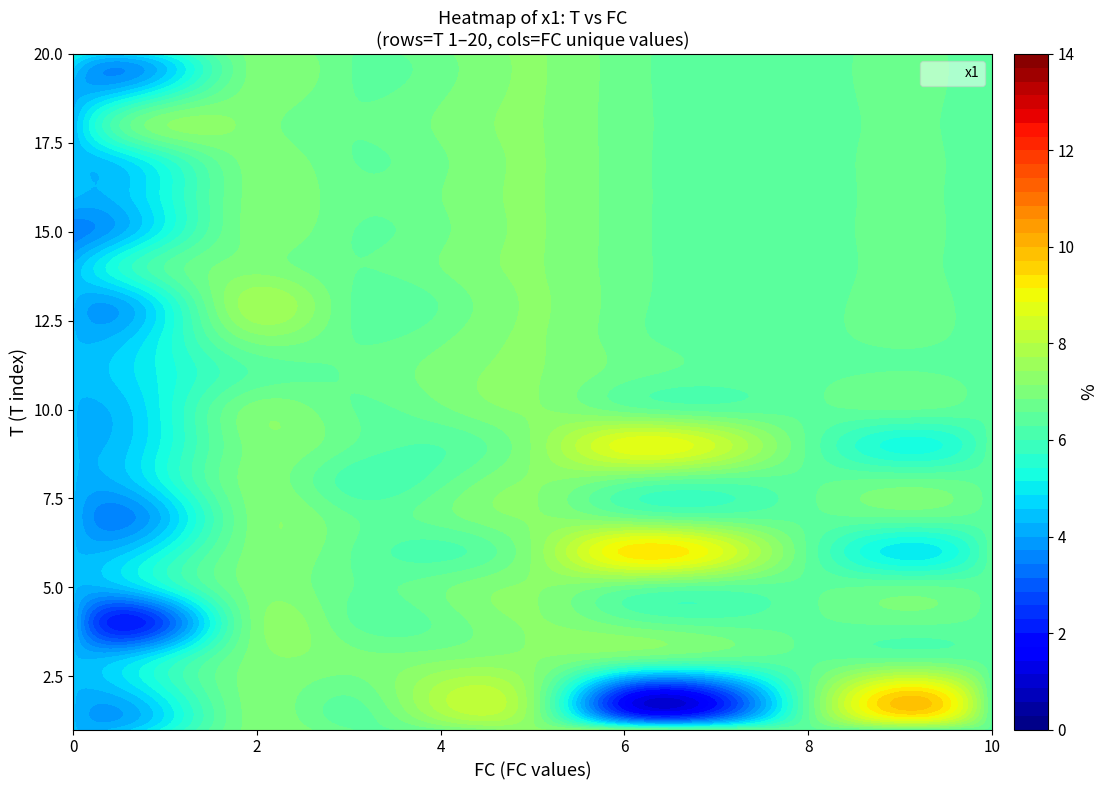

How many values in the x1 series exceed 6?

13